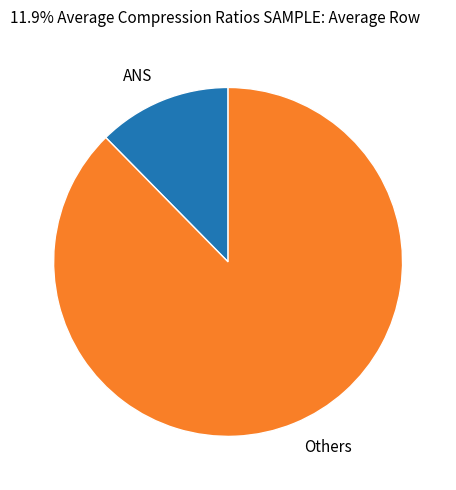

What is the ratio of the value at Others to the value at ANS?

7.1